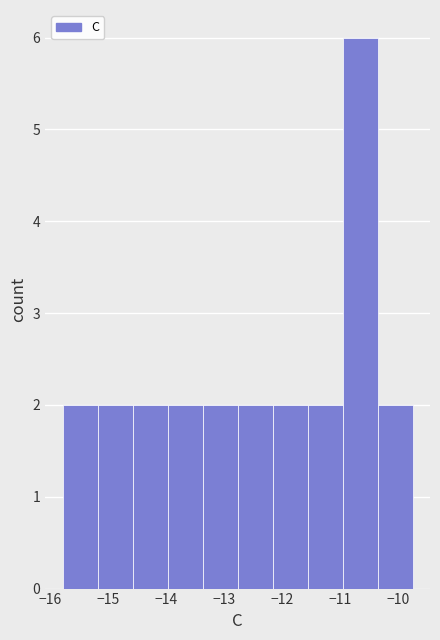

How tall is the bar that spans -11.0 to -10.4 on the x-axis? Neither the bar edges nor the heights are printed on the chart, so give them approximately, as read against the axes.

6